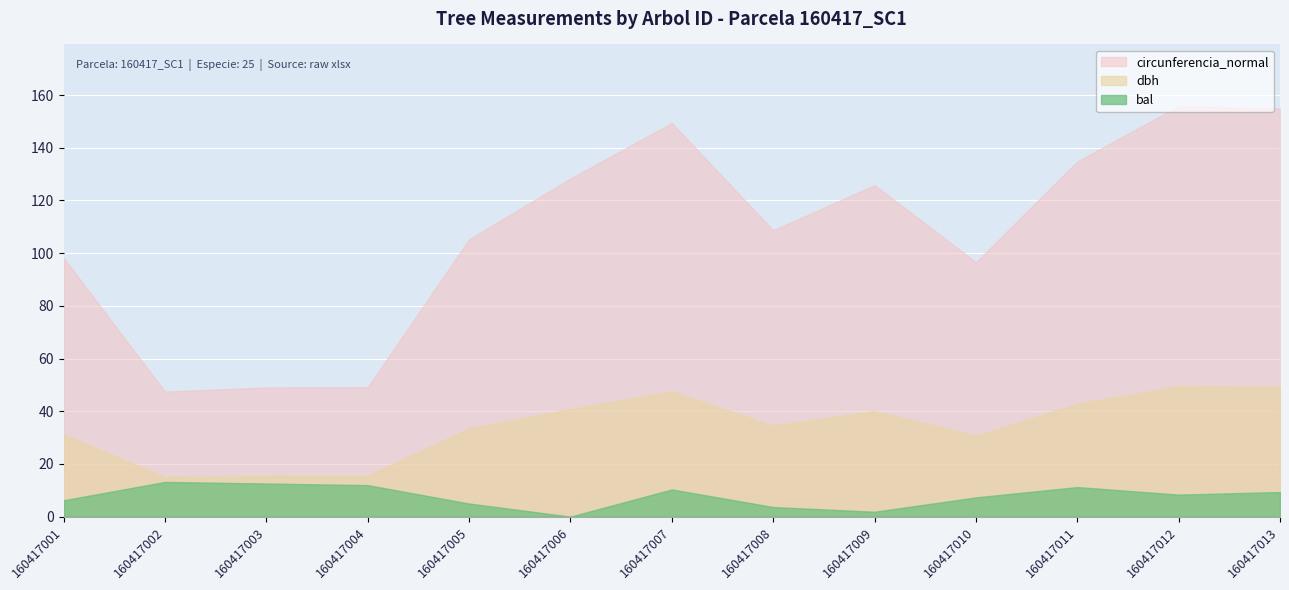

Rank the categories by dbh value from highest to lowest.

160417012, 160417013, 160417007, 160417011, 160417006, 160417009, 160417008, 160417005, 160417001, 160417010, 160417004, 160417003, 160417002